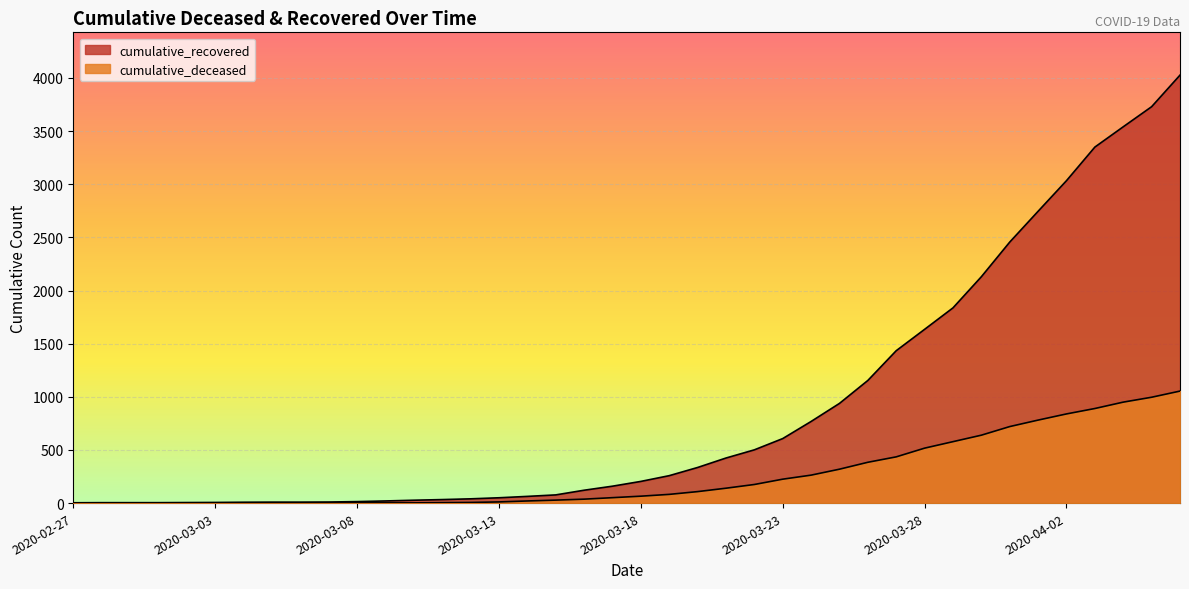

Reading left to right, transcribe all the data shown in this chart.

cumulative_recovered: 2020-02-27=3	2020-02-28=4	2020-02-29=4	2020-03-01=4	2020-03-02=5	2020-03-03=6	2020-03-04=8	2020-03-05=9	2020-03-06=9	2020-03-07=10	2020-03-08=14	2020-03-09=20	2020-03-10=27	2020-03-11=33	2020-03-12=40	2020-03-13=50	2020-03-14=63	2020-03-15=77	2020-03-16=121	2020-03-17=159	2020-03-18=204	2020-03-19=258	2020-03-20=335	2020-03-21=424	2020-03-22=501	2020-03-23=607	2020-03-24=768	2020-03-25=938	2020-03-26=1154	2020-03-27=1434	2020-03-28=1635	2020-03-29=1837	2020-03-30=2130	2020-03-31=2456	2020-04-01=2746	2020-04-02=3034	2020-04-03=3350	2020-04-04=3541	2020-04-05=3730	2020-04-06=4027
cumulative_deceased: 2020-02-27=0	2020-02-28=0	2020-02-29=0	2020-03-01=0	2020-03-02=0	2020-03-03=0	2020-03-04=0	2020-03-05=0	2020-03-06=0	2020-03-07=1	2020-03-08=2	2020-03-09=2	2020-03-10=2	2020-03-11=4	2020-03-12=6	2020-03-13=11	2020-03-14=20	2020-03-15=28	2020-03-16=37	2020-03-17=51	2020-03-18=65	2020-03-19=82	2020-03-20=108	2020-03-21=140	2020-03-22=175	2020-03-23=225	2020-03-24=263	2020-03-25=319	2020-03-26=384	2020-03-27=435	2020-03-28=517	2020-03-29=578	2020-03-30=639	2020-03-31=720	2020-04-01=781	2020-04-02=839	2020-04-03=890	2020-04-04=950	2020-04-05=996	2020-04-06=1054